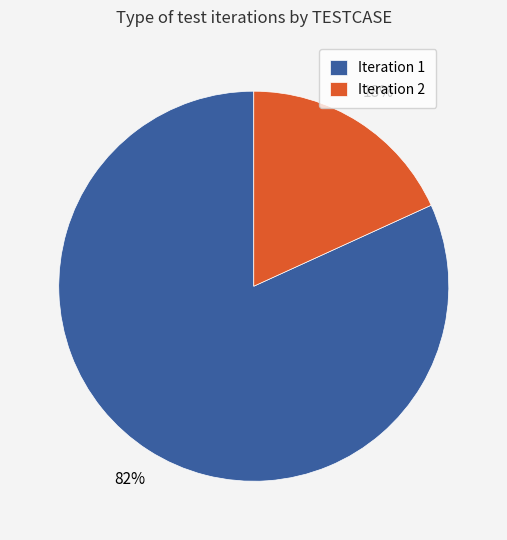

Which slice is the largest?

Iteration 1